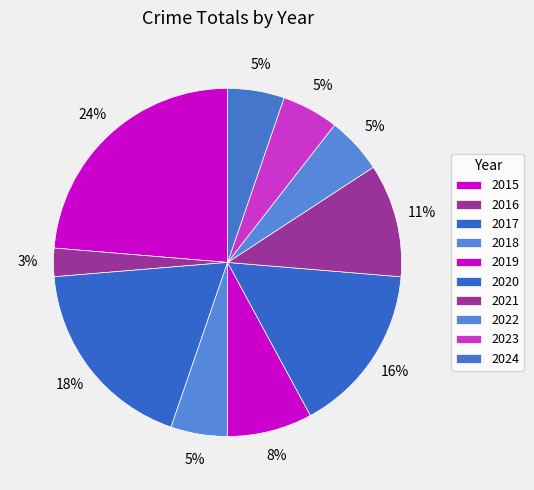

Does 2020 account for over 50% of the chart?

No